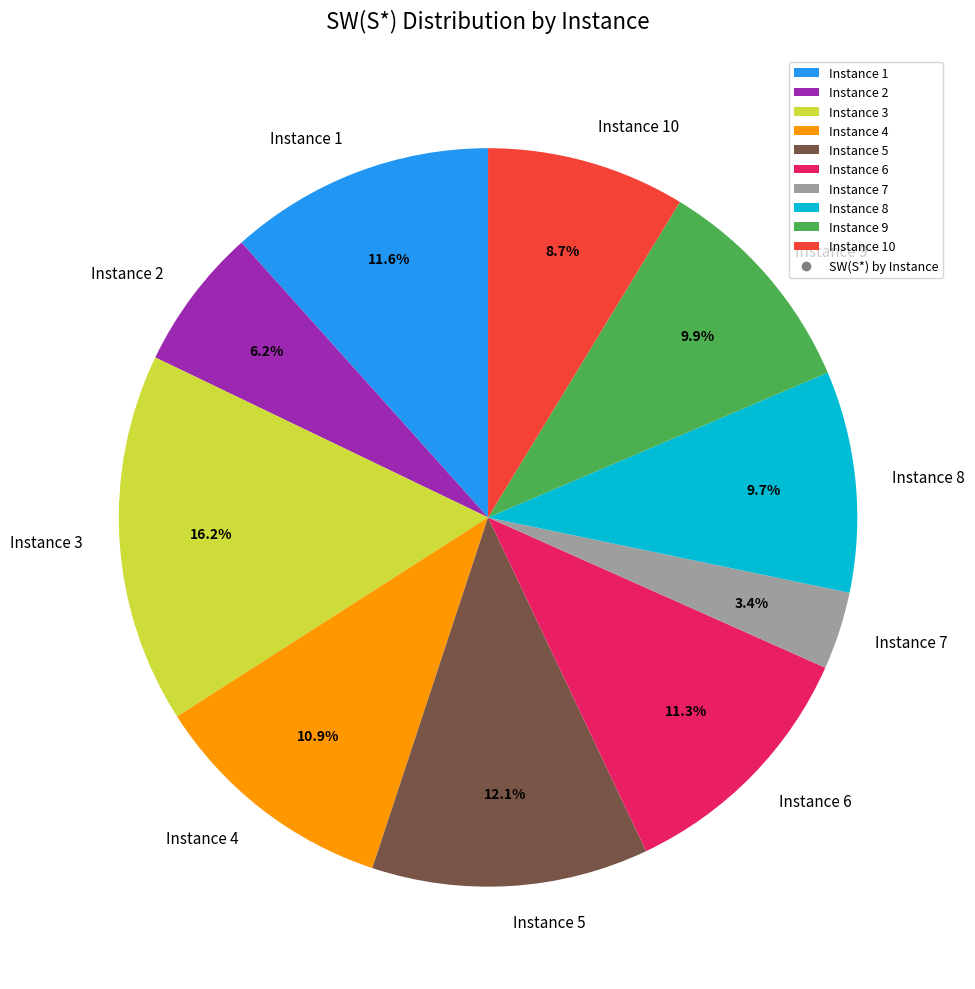

How much of the chart is everything except Instance 2?

93.8%